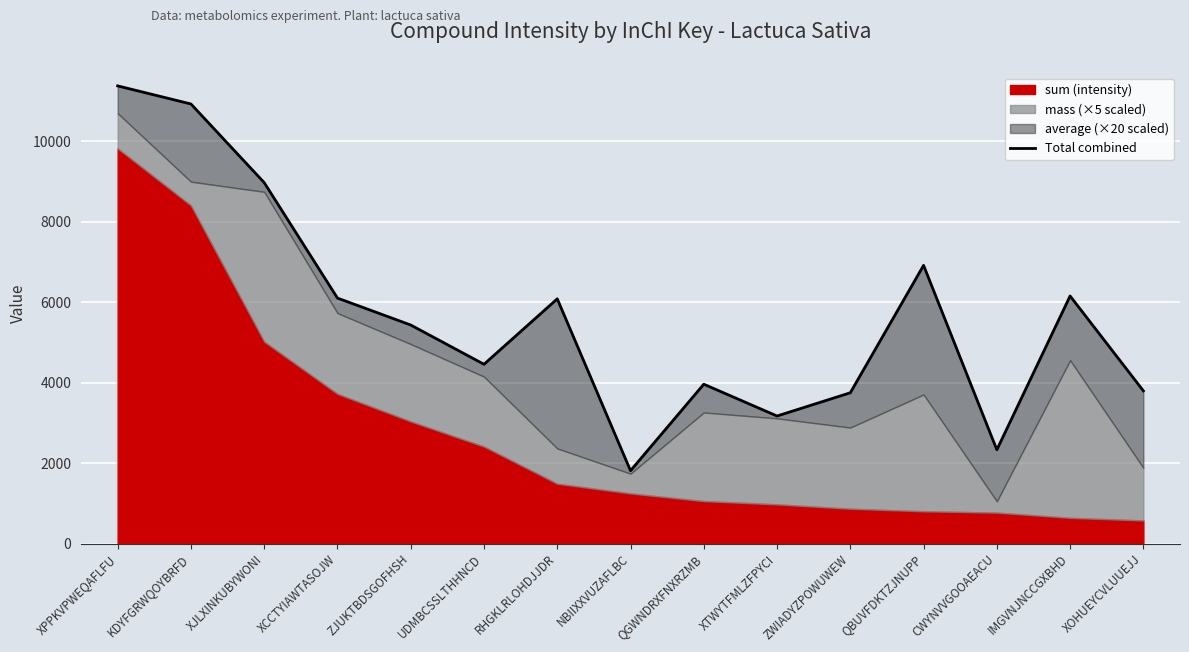

Which category has the lowest value across all series?

NBIIXXVUZAFLBC